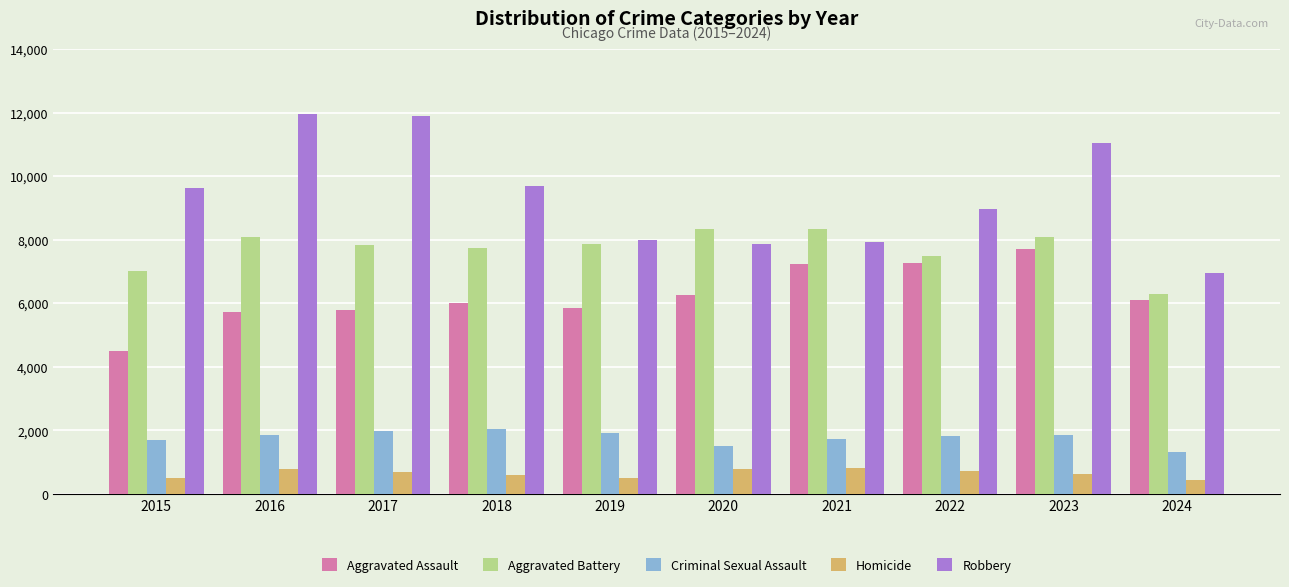

How many bars are there in each group?

5